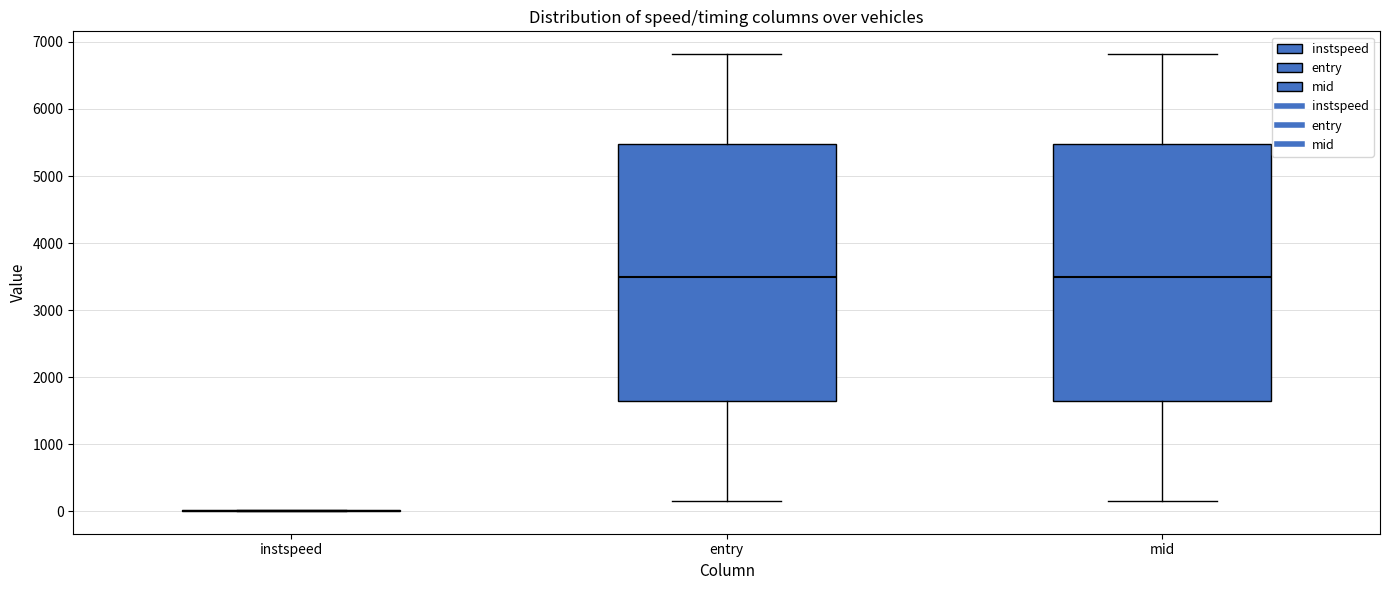

Where does the upper whisker of the box for entry end on the y-axis? The values are not printed on the chart, so give them approximately, as read against the axis.

6800